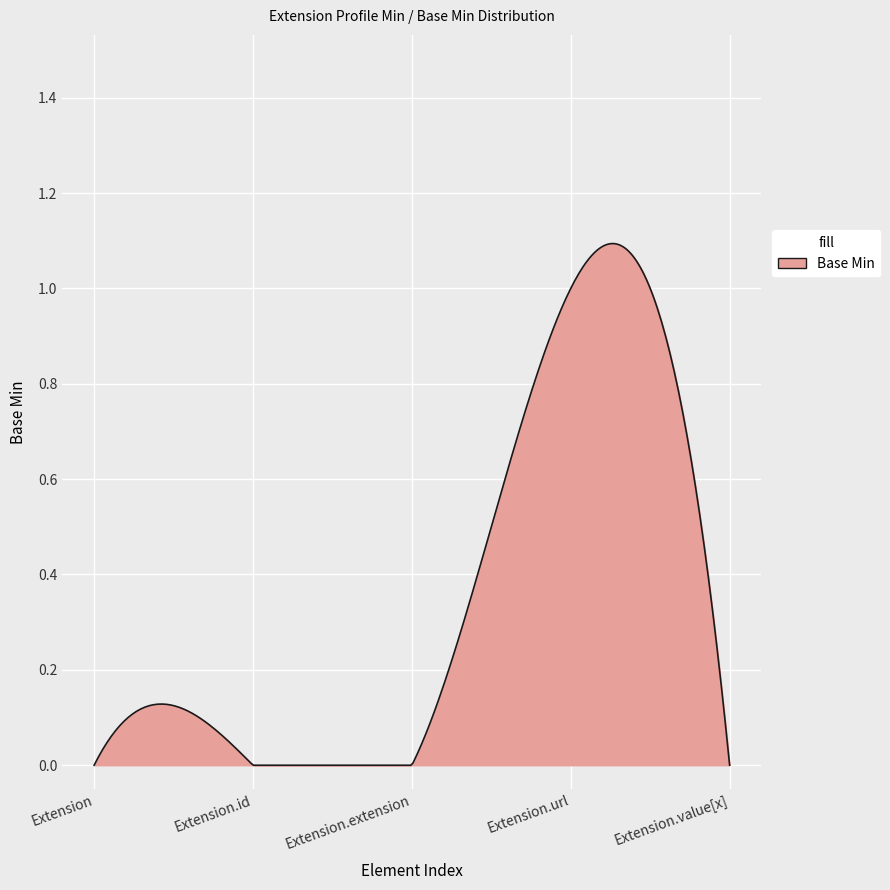

Is this an area chart (filled region under the line)?

Yes